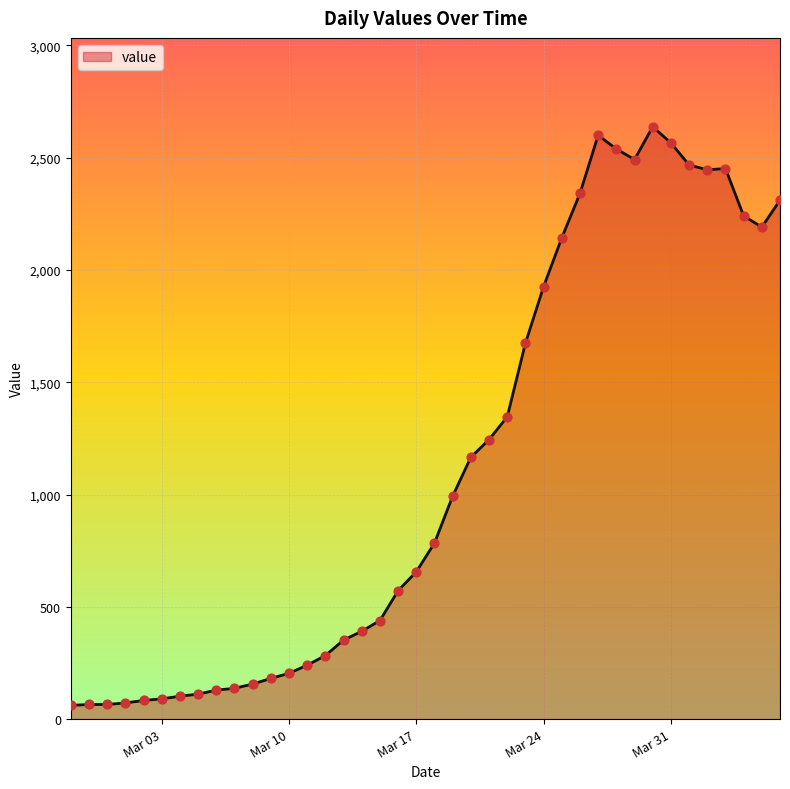

What is the difference between the maximum and minimum values?

2577